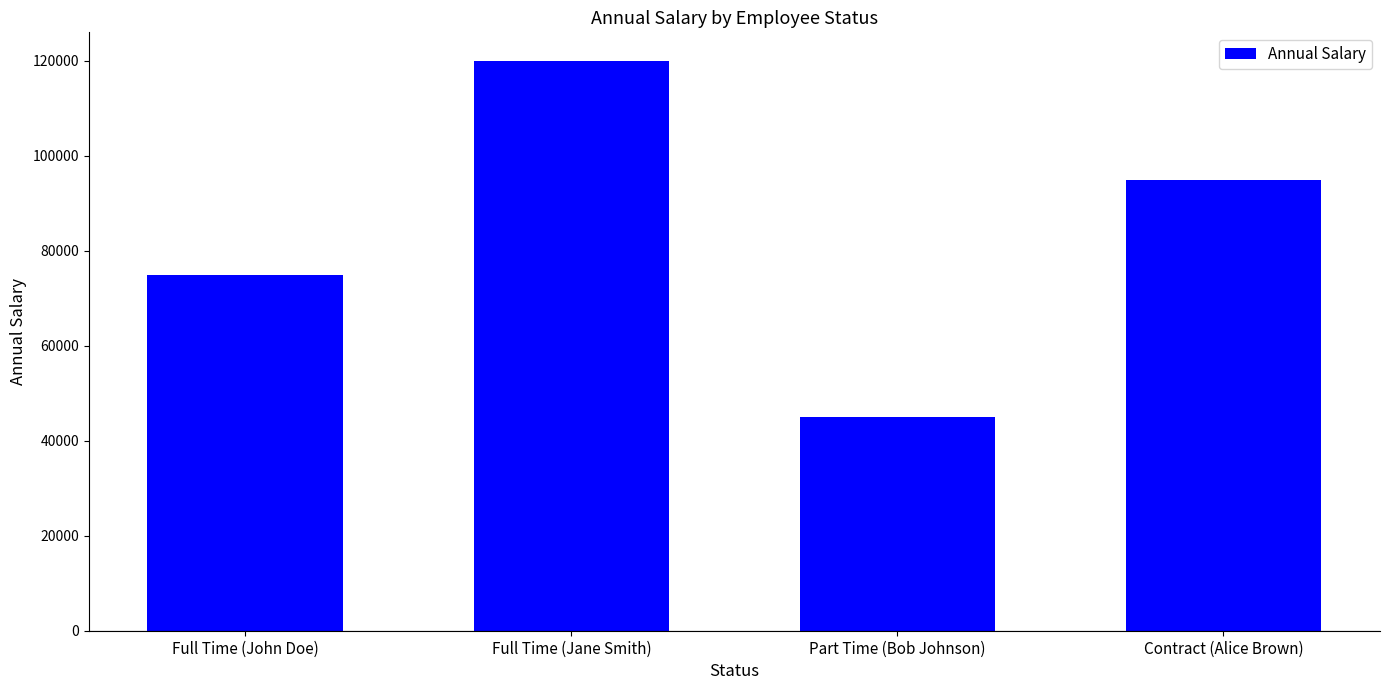

What is the change in value from Full Time (John Doe) to Full Time (Jane Smith)?

+45000